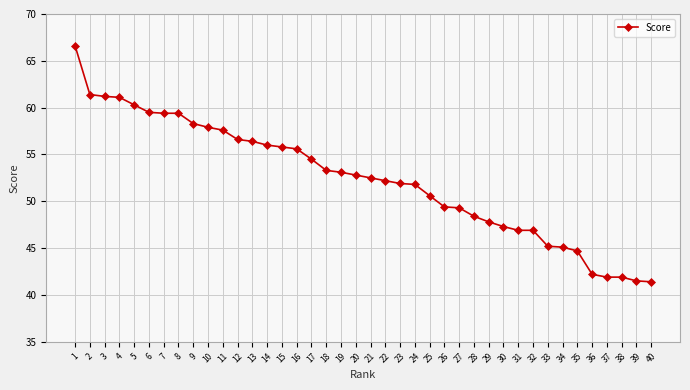

Which label corresponds to the largest value in the chart?

1